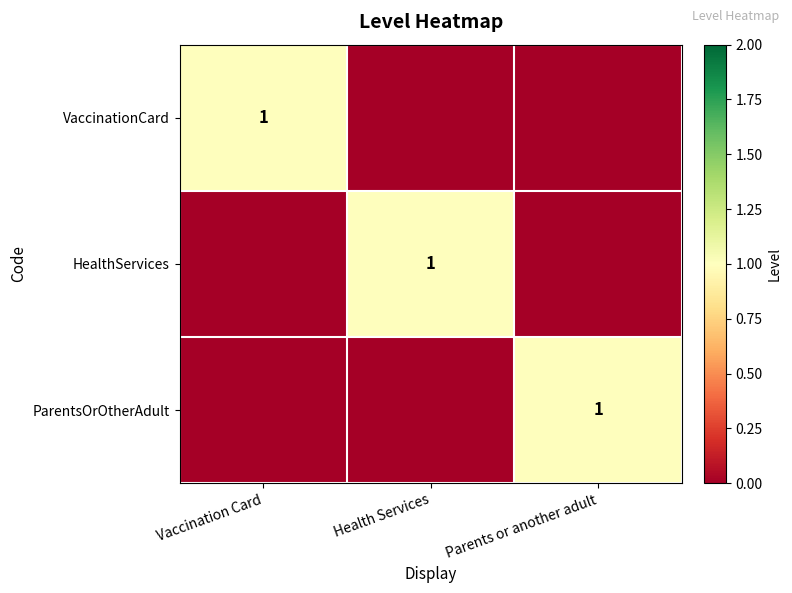

Is it true that ParentsOrOtherAdult equals 1 at Parents or another adult?

True